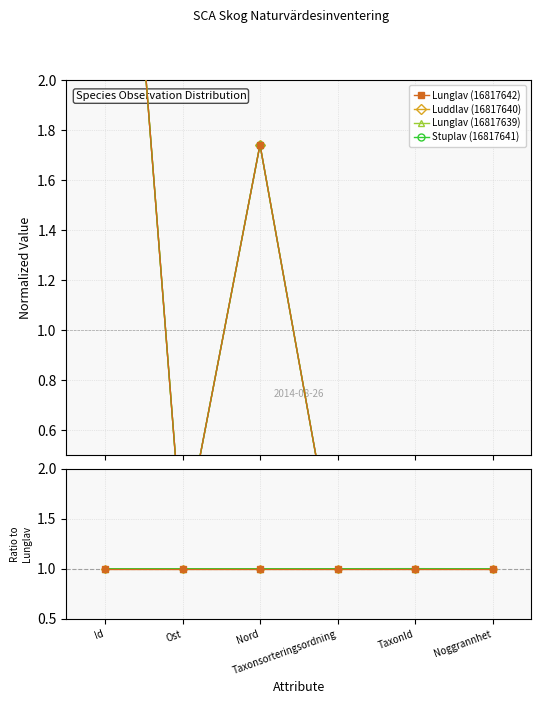

How many values in the Luddlav (16817640) series are below 1?

3